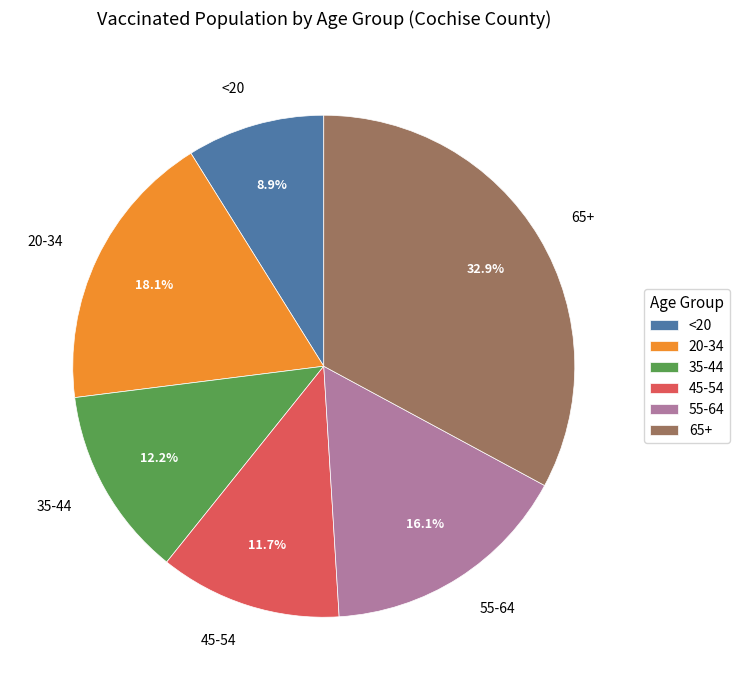

Does any single category account for the majority?

No